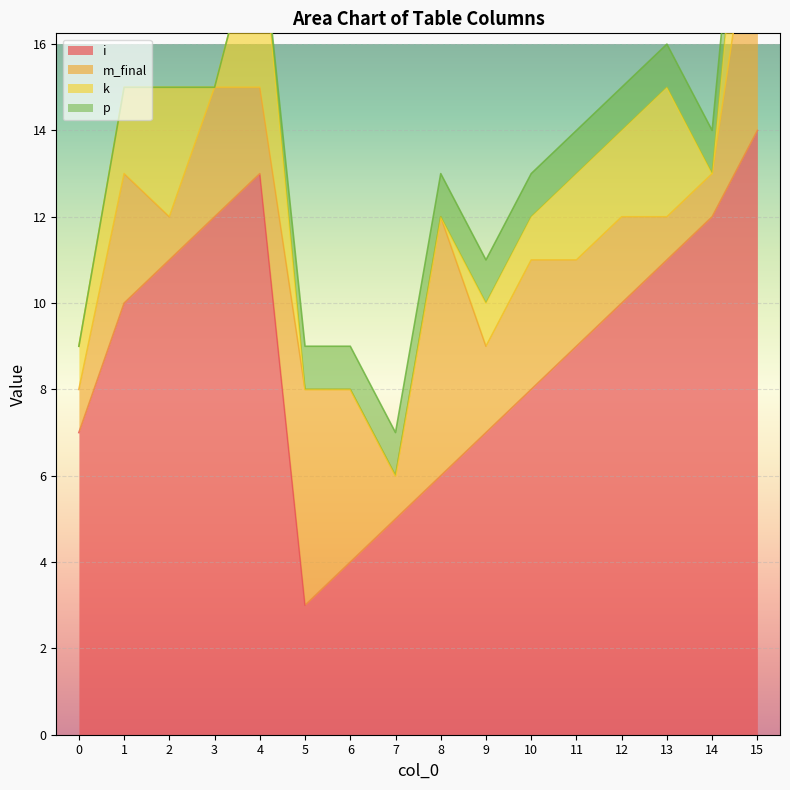

What is the difference between the highest and lowest values at 9?

6